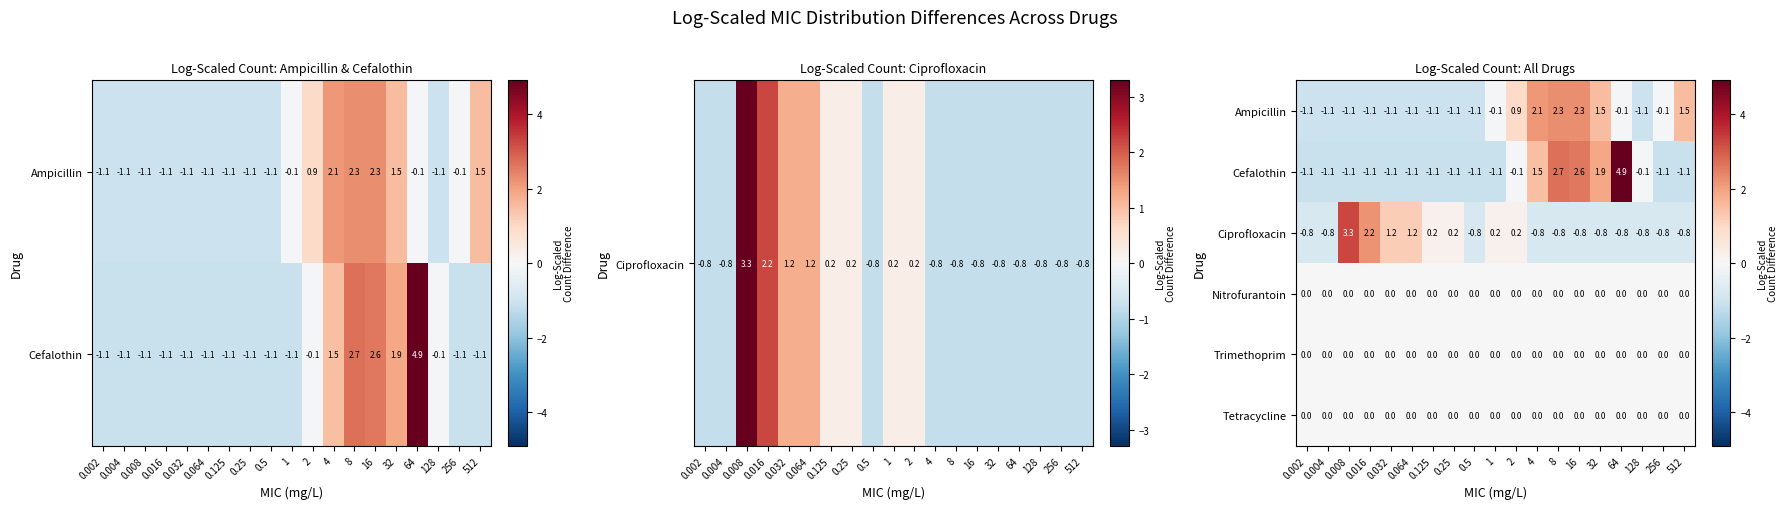

At which category is the sum across all series the highest?

8